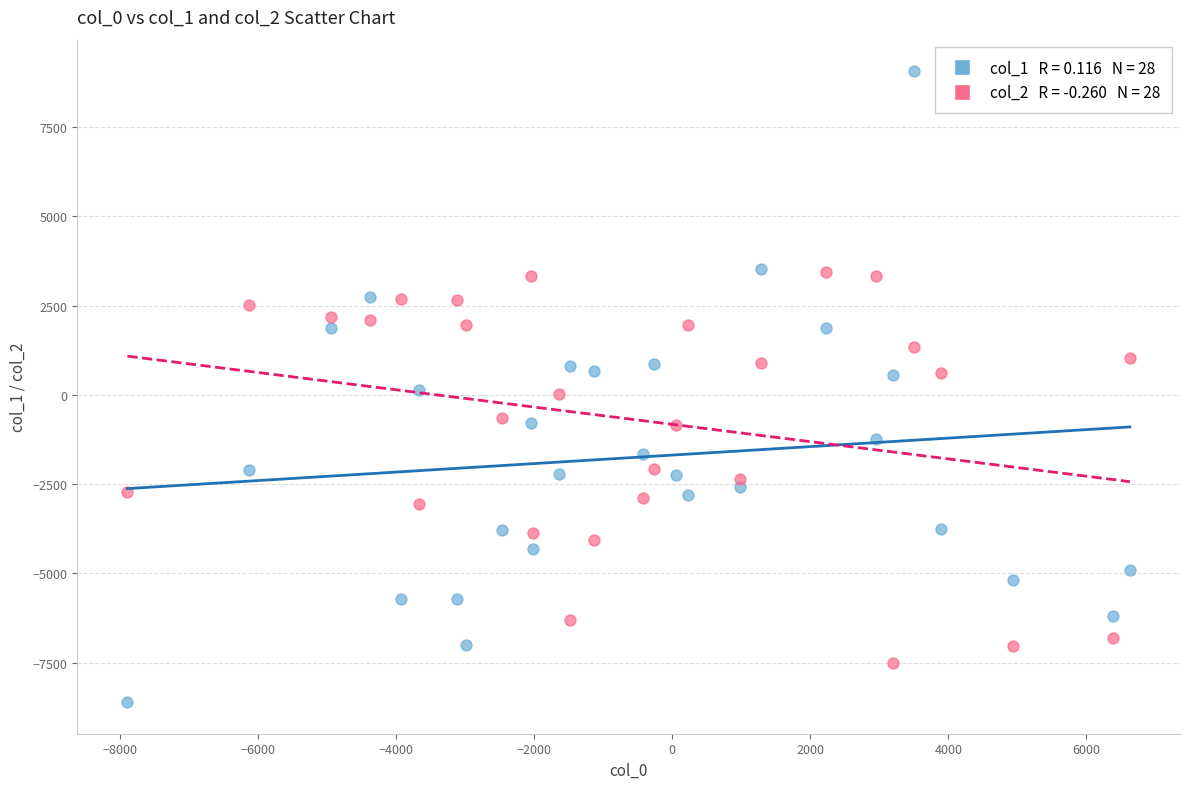

Across all data points, what is the range of Y values (max minus min)?

17672.8